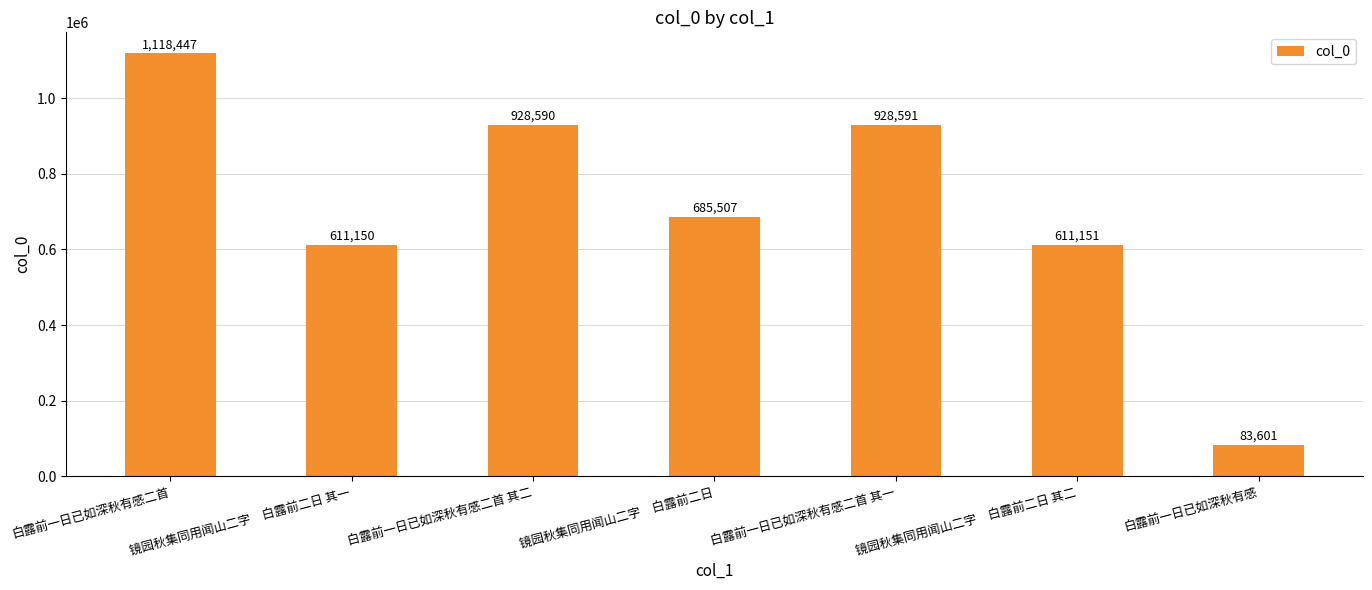

What is the minimum value shown in the chart?

83601